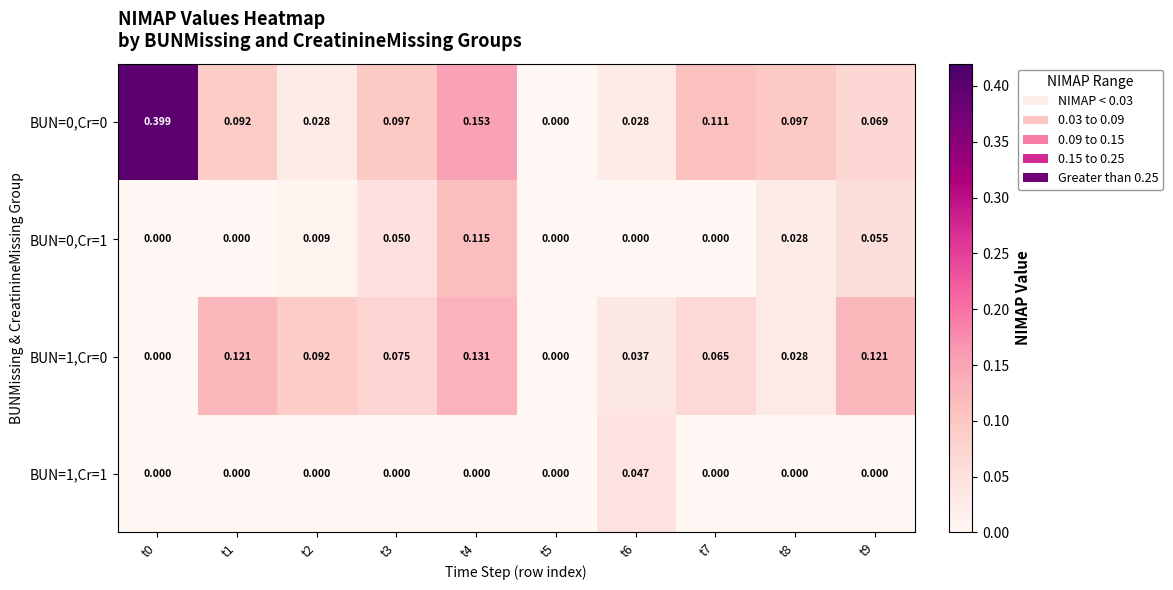

Is the value of BUN=1,Cr=0 at t2 greater than the value of BUN=0,Cr=0 at t5?

Yes